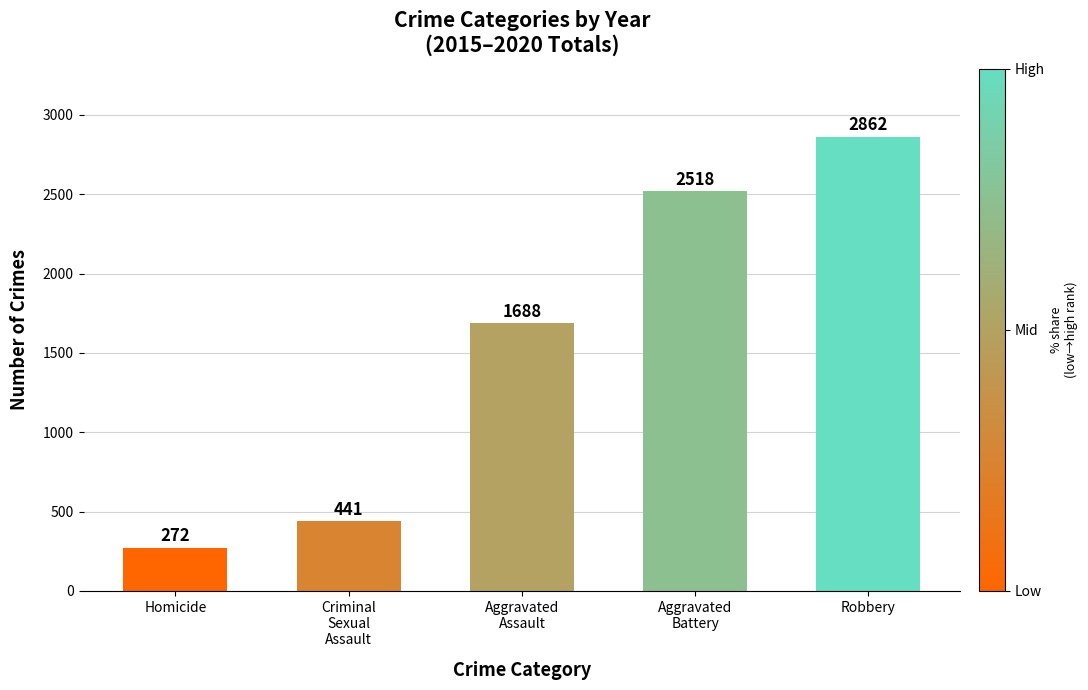

True or false: the data shows 652 at Aggravated
Assault.

False